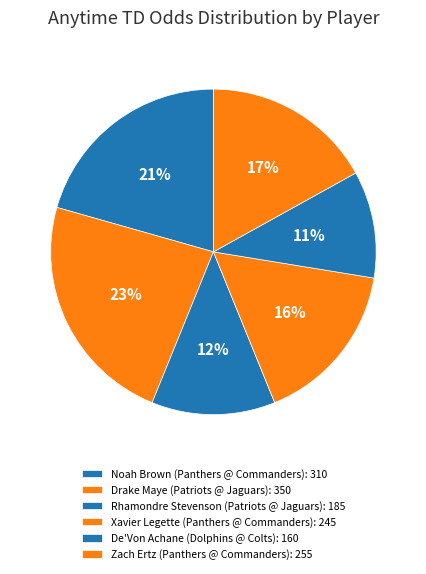

How many slices are in this pie chart?

6